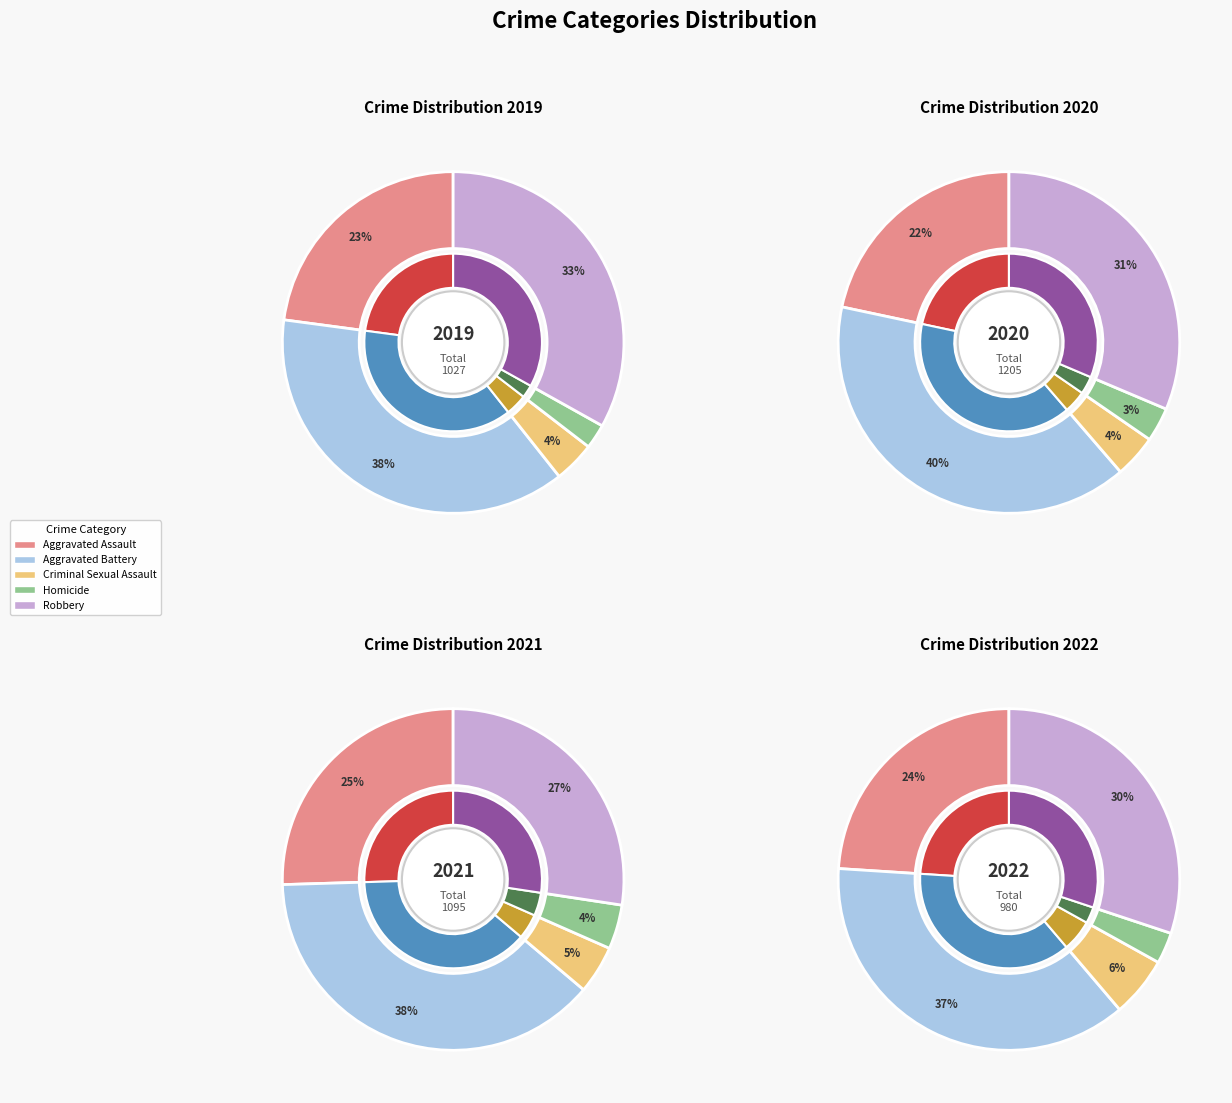

Count the number of slices in the pie.

5